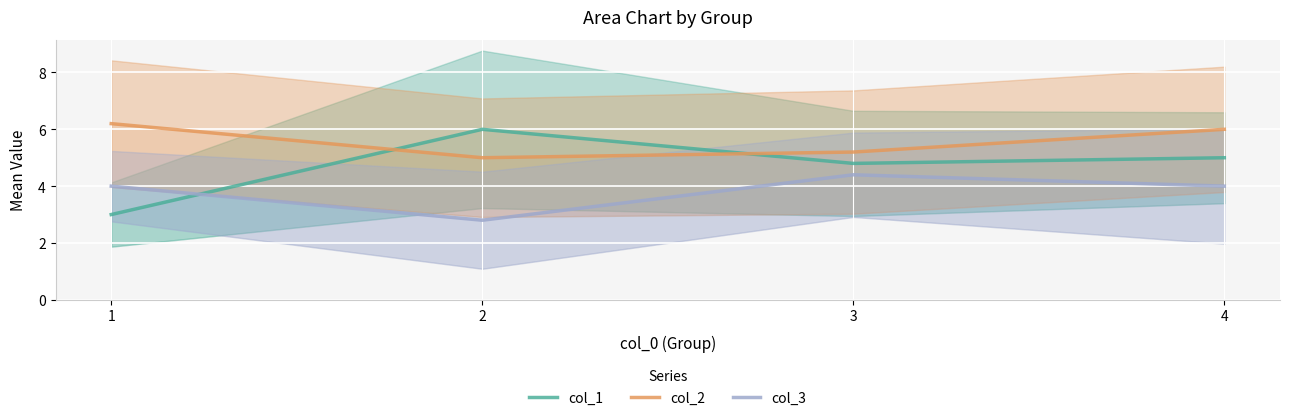

What is the value of the col_3 point at the 4th from the left?

4.0